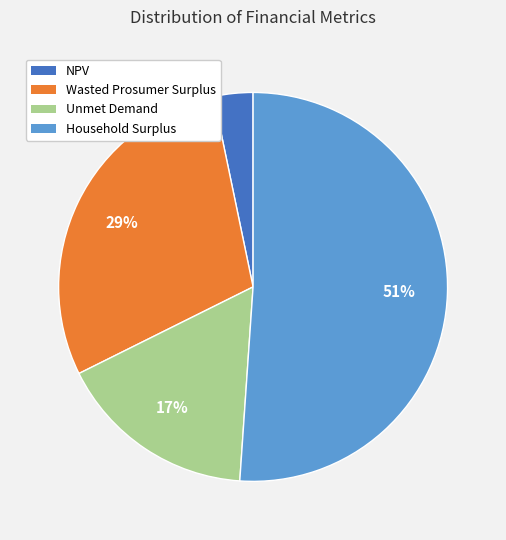

Is it true that NPV is 3% of the pie?

True